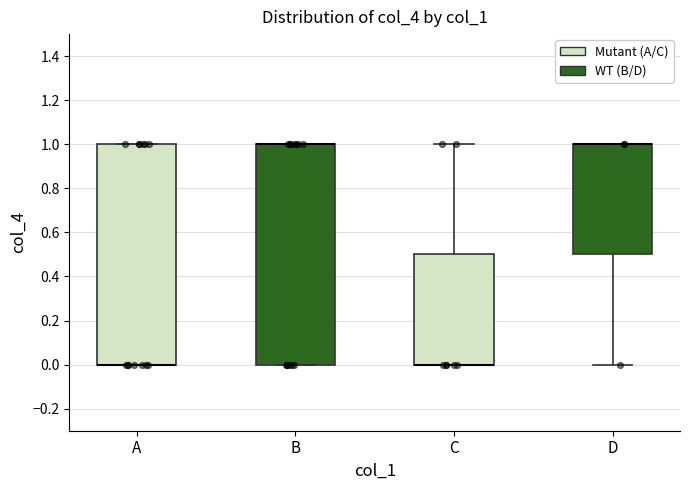

Where is the lower edge of the box for D on the y-axis? The values are not printed on the chart, so give them approximately, as read against the axis.

0.5